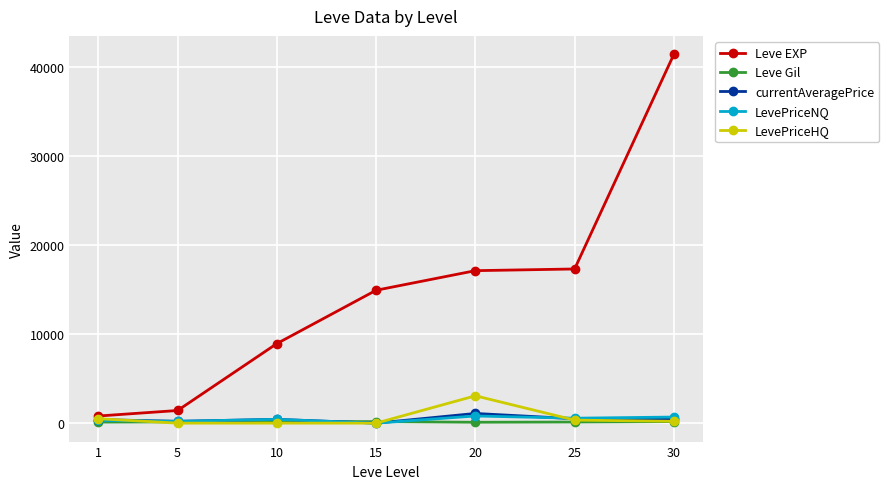

At which category is the sum across all series the highest?

30